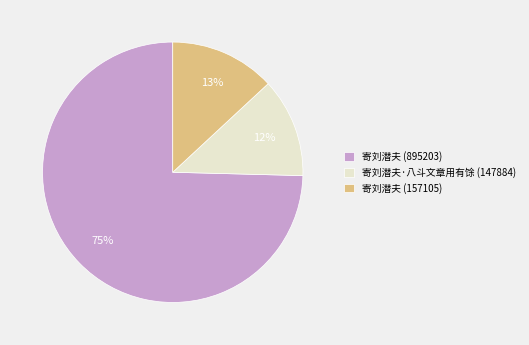

Is the sum of 寄刘潜夫 (157105) and 寄刘潜夫·八斗文章用有馀 (147884) greater than half?

No